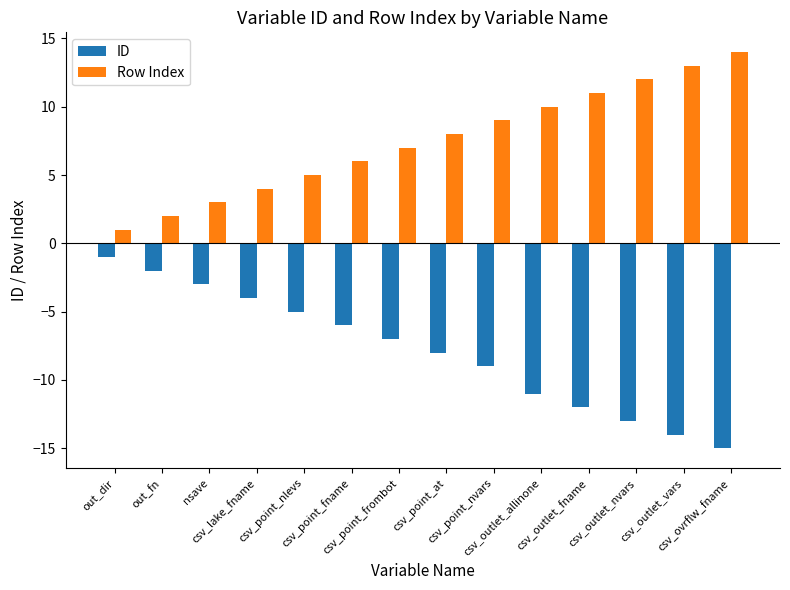

How many values in the ID series exceed -7?

6